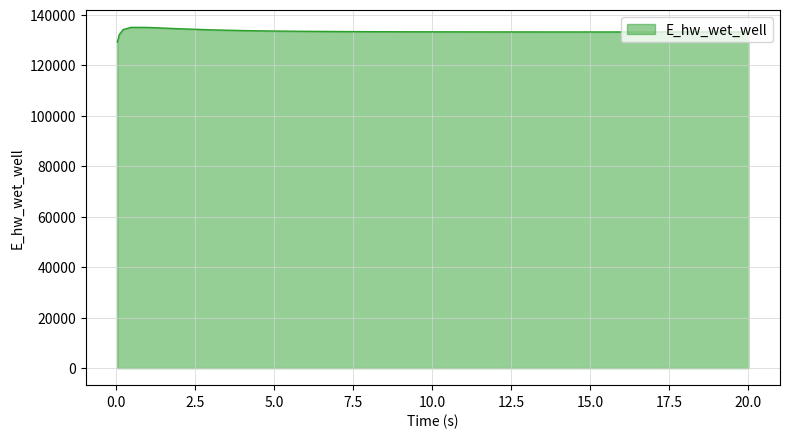

What is the difference between the maximum and minimum values?

5817.1